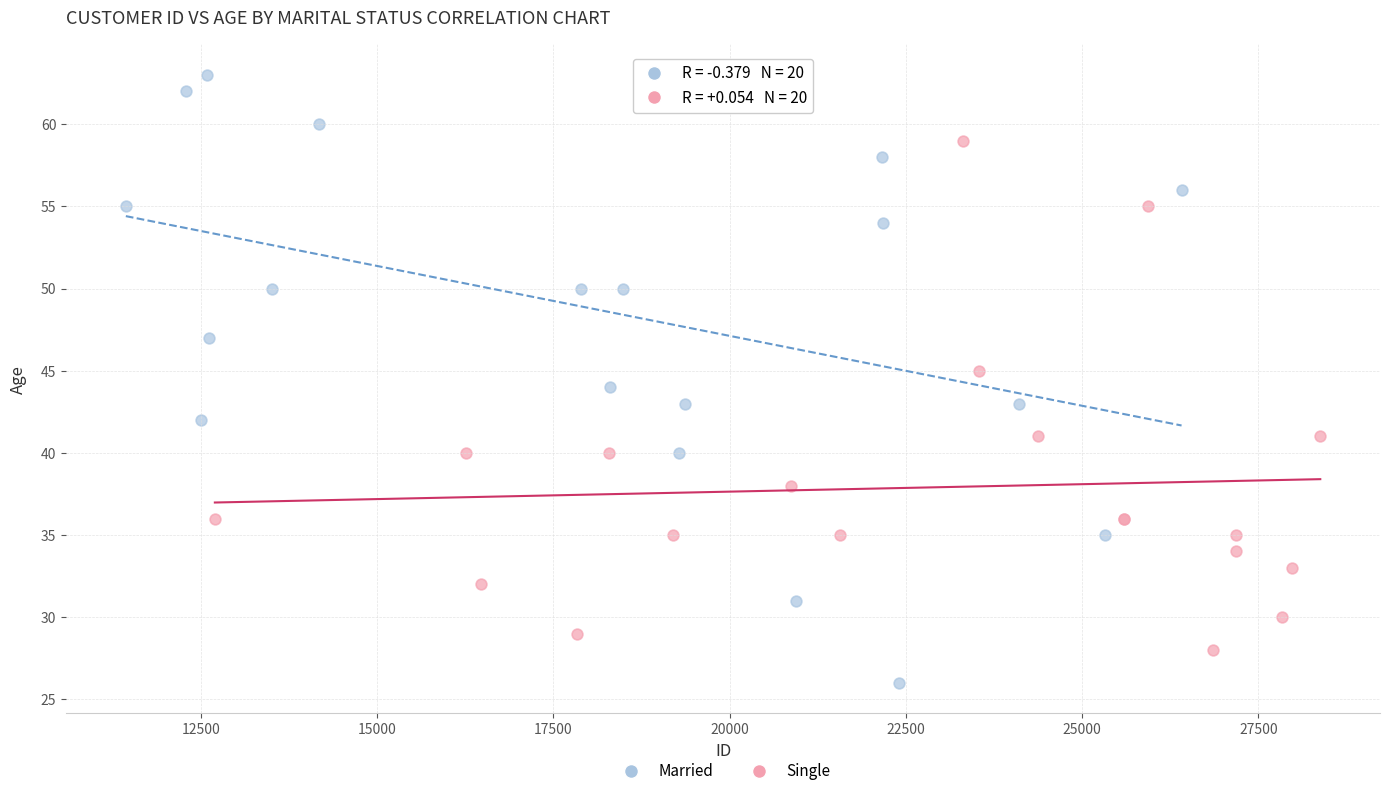

Which series contains the highest Y value?

Married